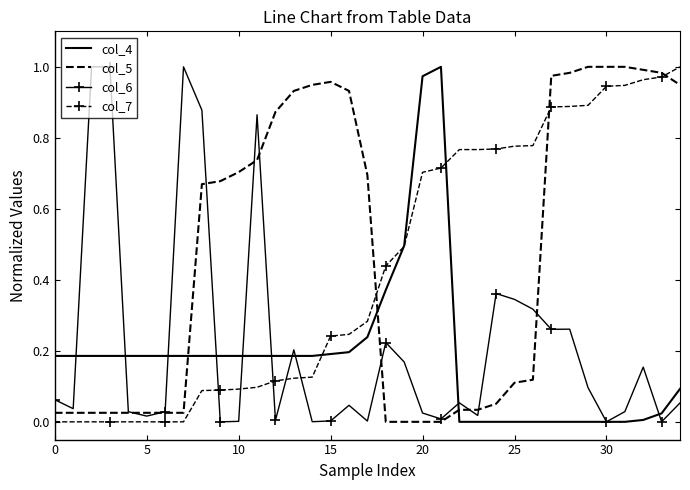

True or false: col_7 and col_6 cross at least once.

True